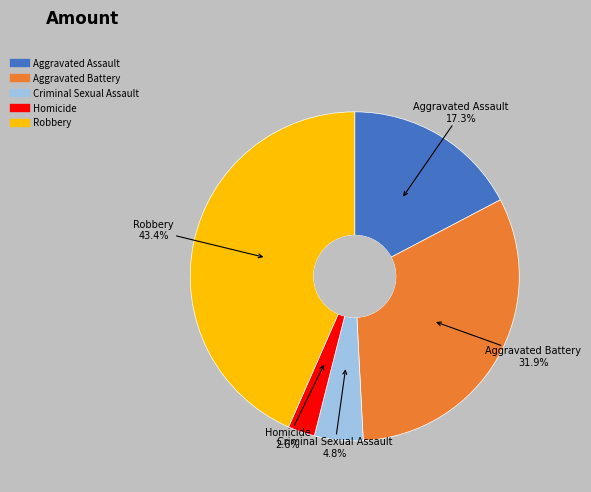

What percentage do Robbery and Aggravated Battery together represent?

75.3%